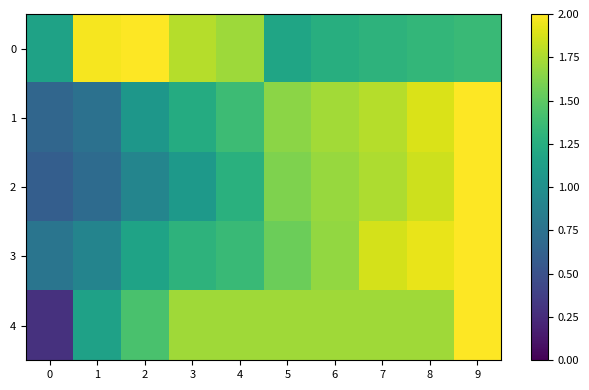

Rank the series by their maximum value, from lowest to highest.

0, 1, 2, 3, 4